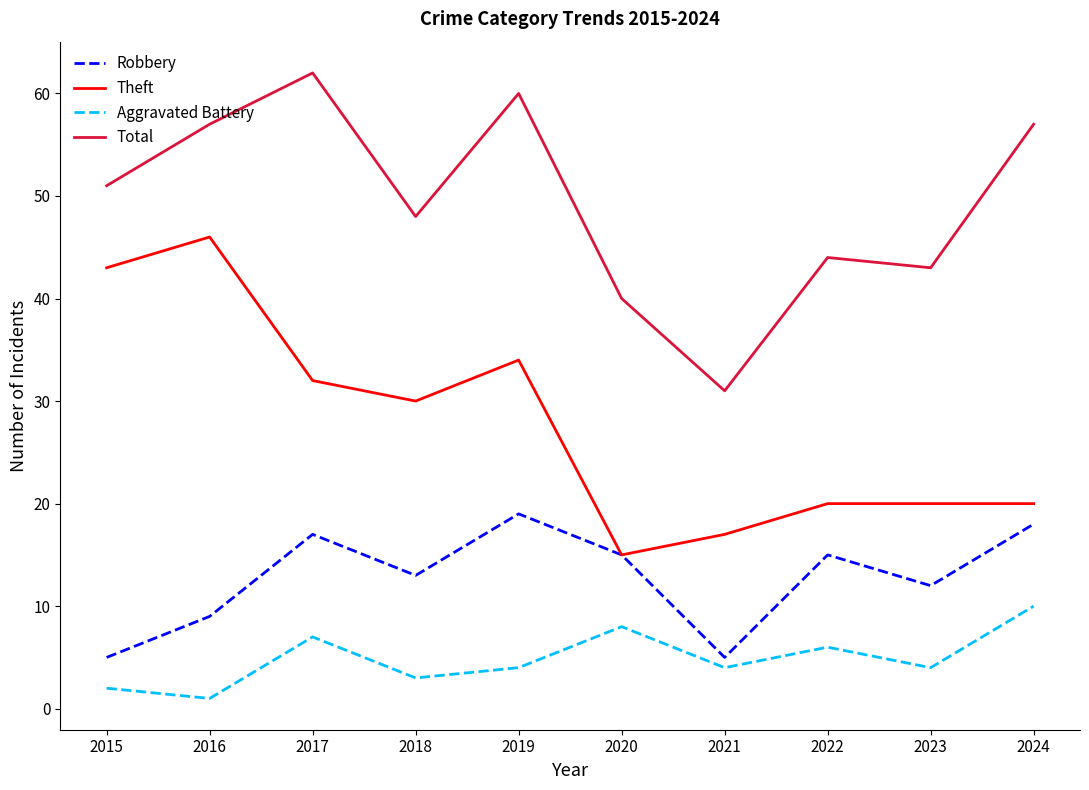

Rank the series by their average value, from lowest to highest.

Aggravated Battery, Robbery, Theft, Total